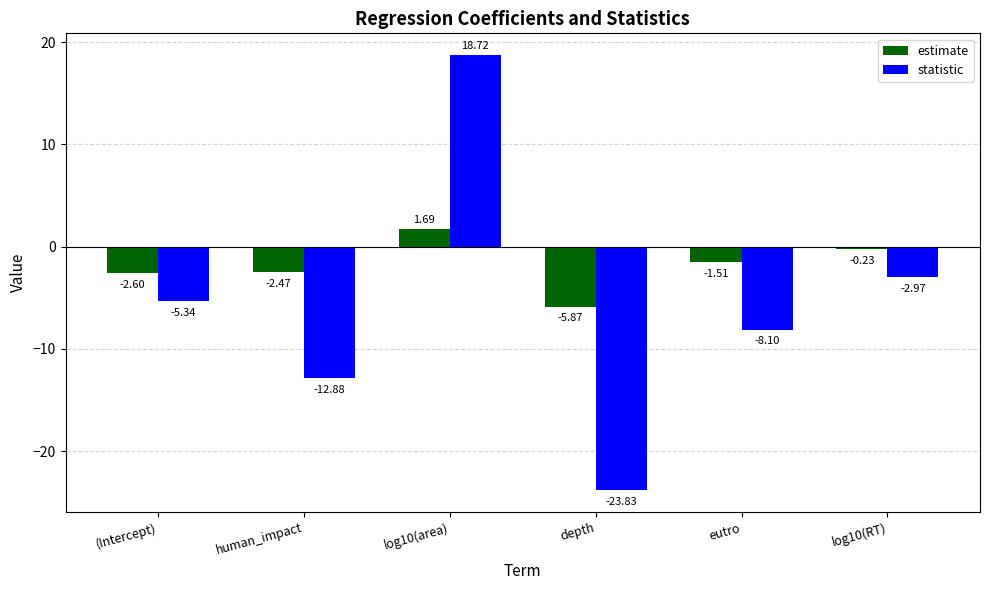

What is the minimum value shown in the chart?

-23.8